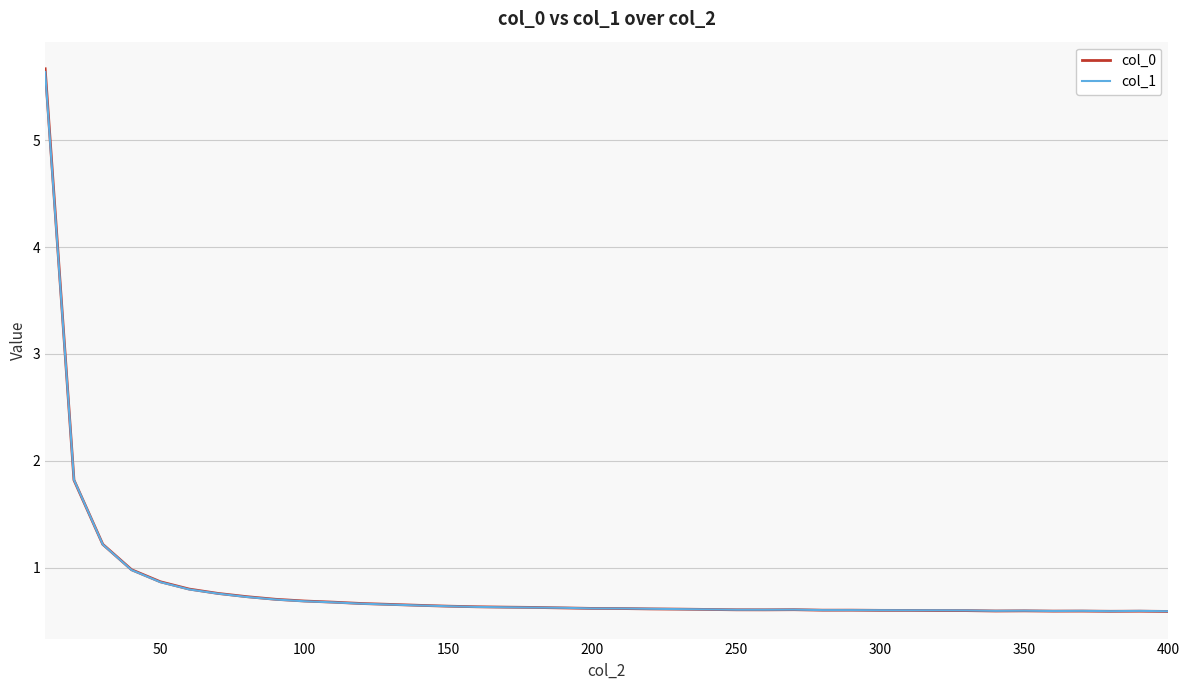

What is the minimum value shown in the chart?

0.6